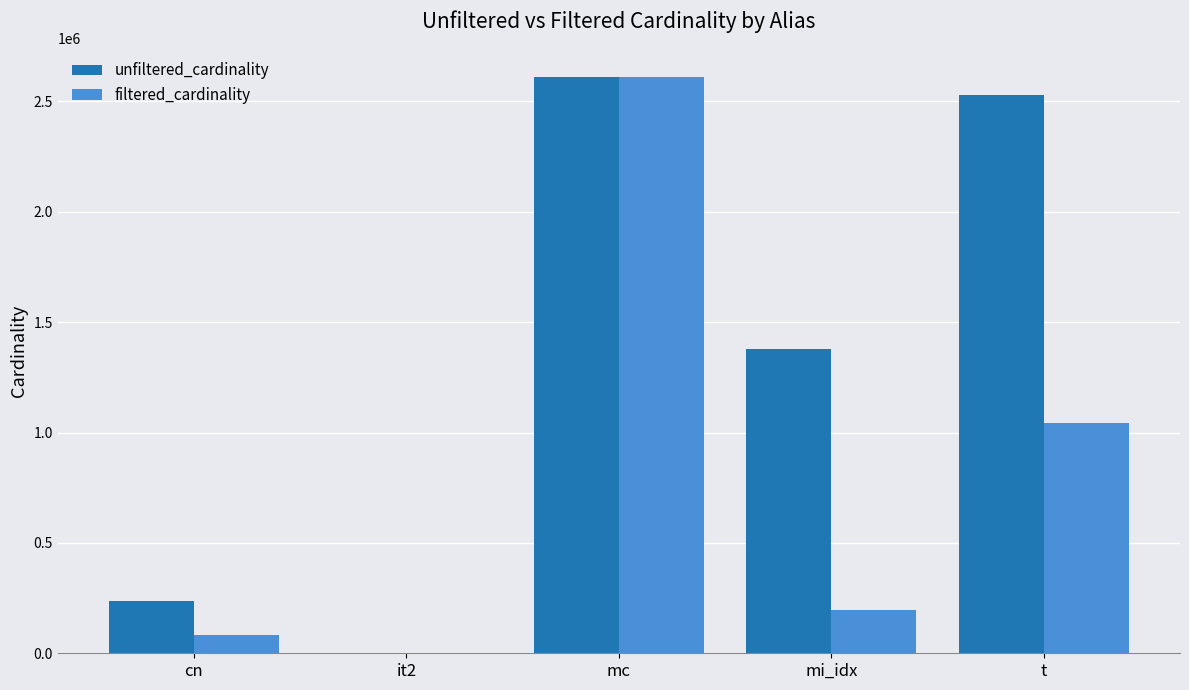

Between mi_idx and t, which series saw the biggest shift?

unfiltered_cardinality